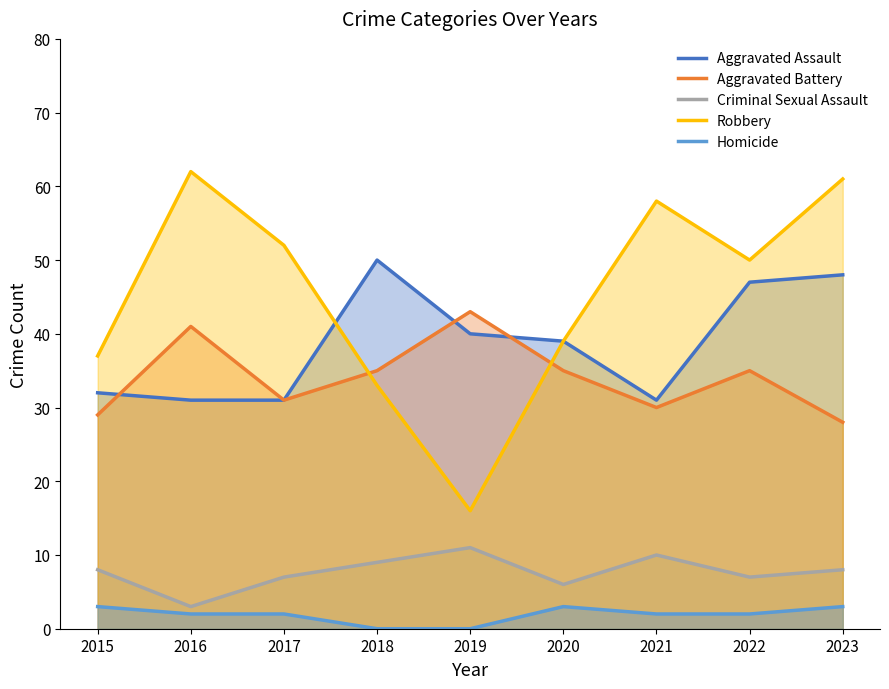

Which label corresponds to the smallest value in the chart?

2018